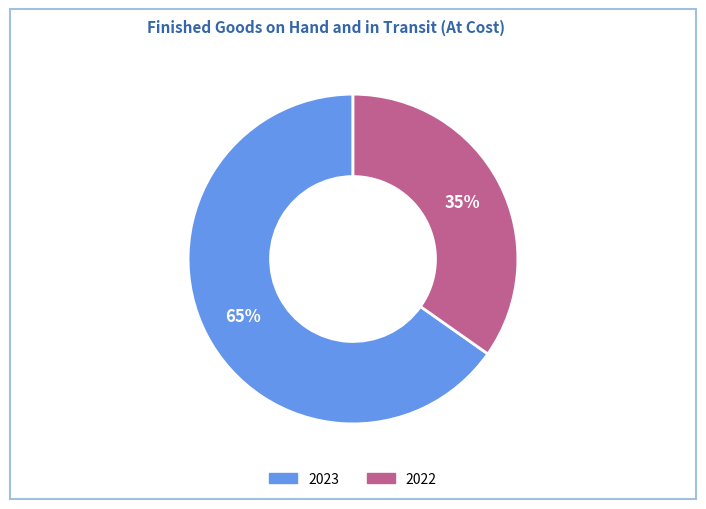

The 2023 slice represents 65% of the pie. True or false?

True